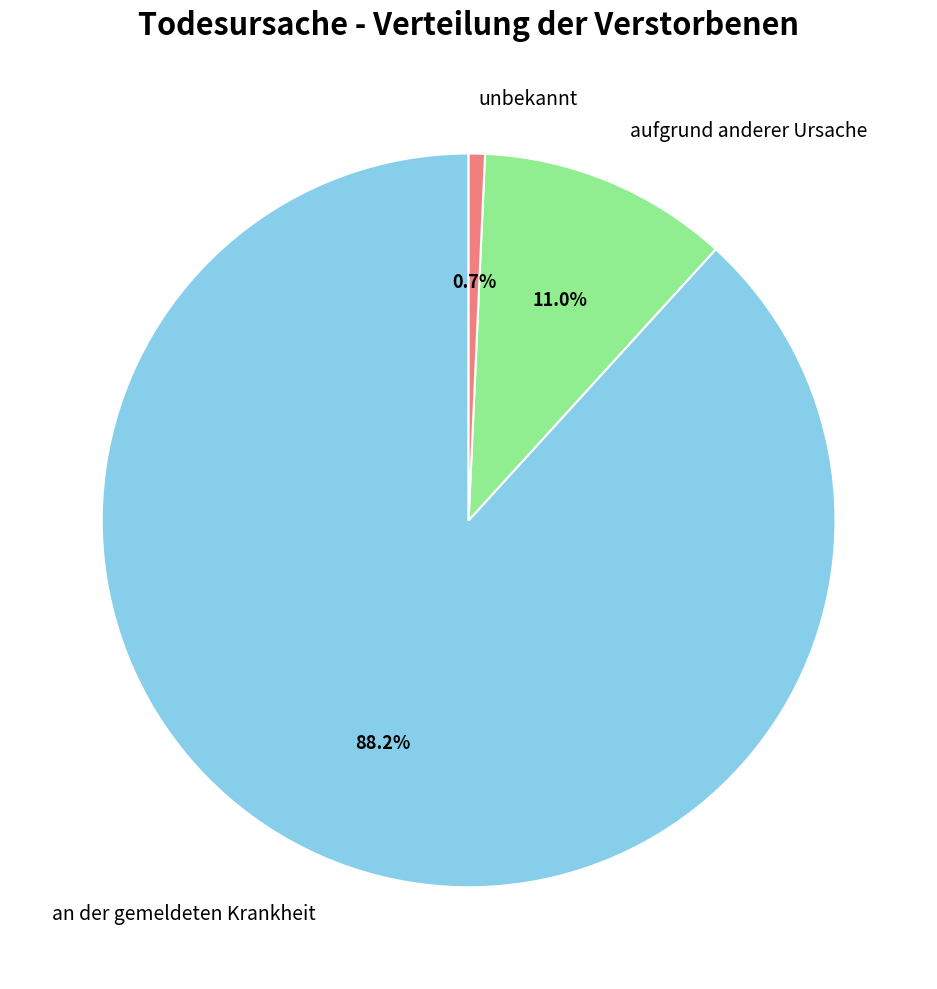

How much of the chart is everything except unbekannt?

99.3%